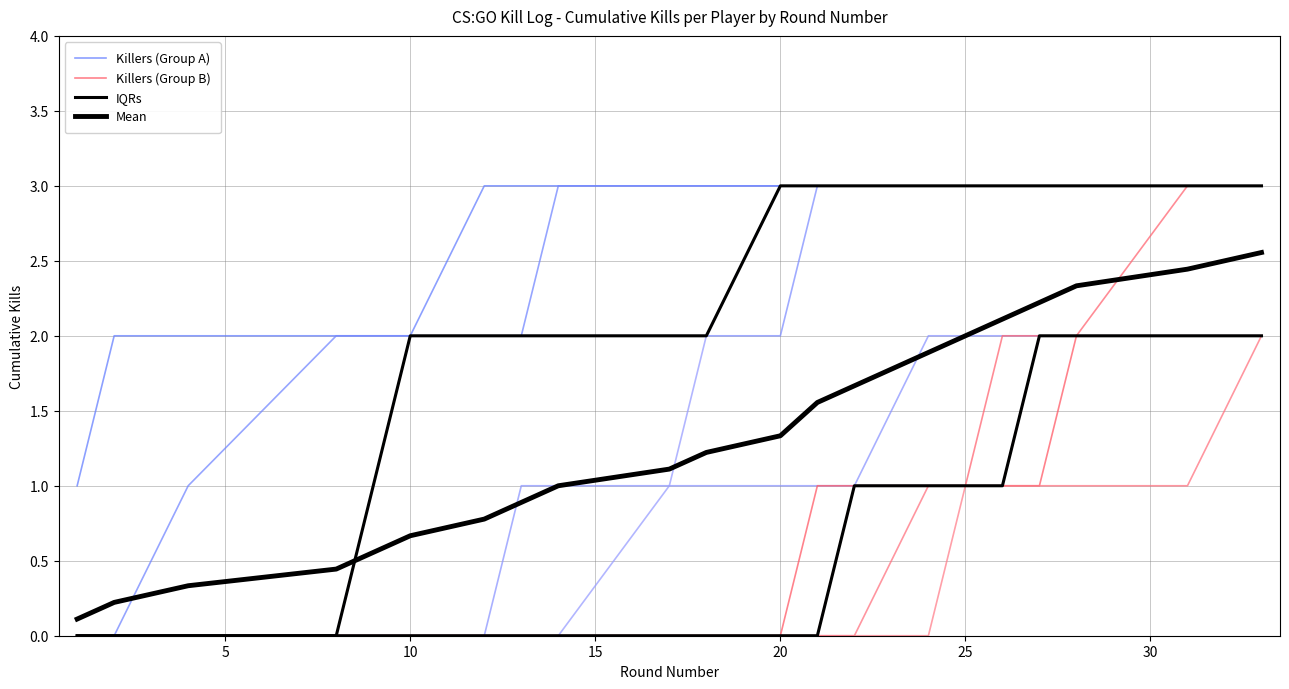

True or false: IQRs and Mean cross at least once.

False